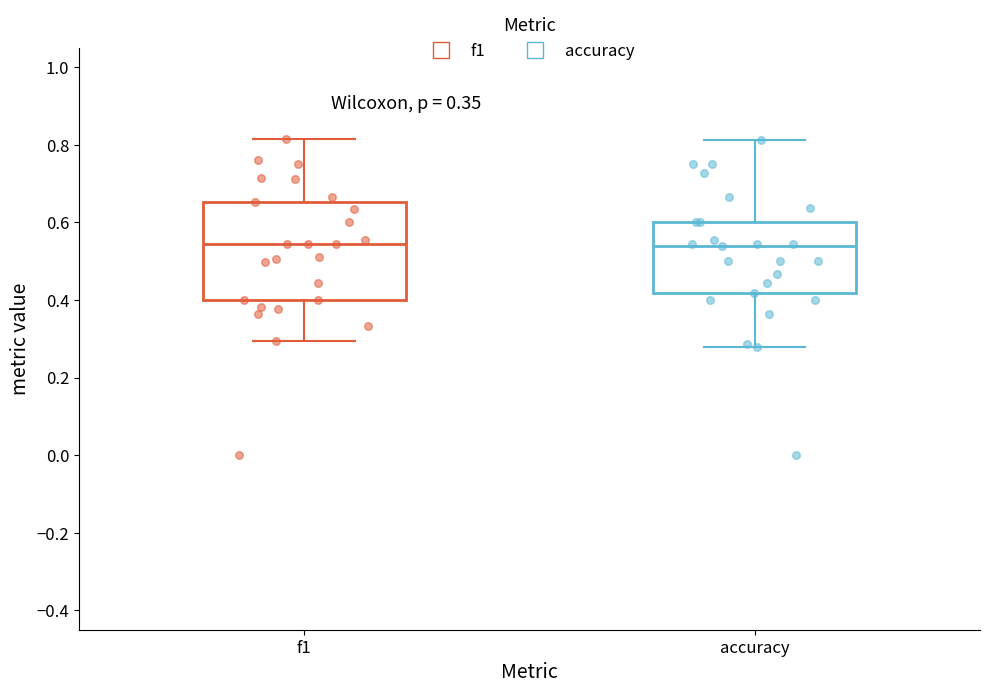

Reading left to right, read every box against the y-axis: the position of its median line, the range the box covers, and the ends of its whiskers. The values are not printed on the chart, so give them approximately, as read against the axis.

f1: median 0.54, box 0.40 to 0.66, whiskers 0.30 to 0.82
accuracy: median 0.54, box 0.42 to 0.60, whiskers 0.28 to 0.82